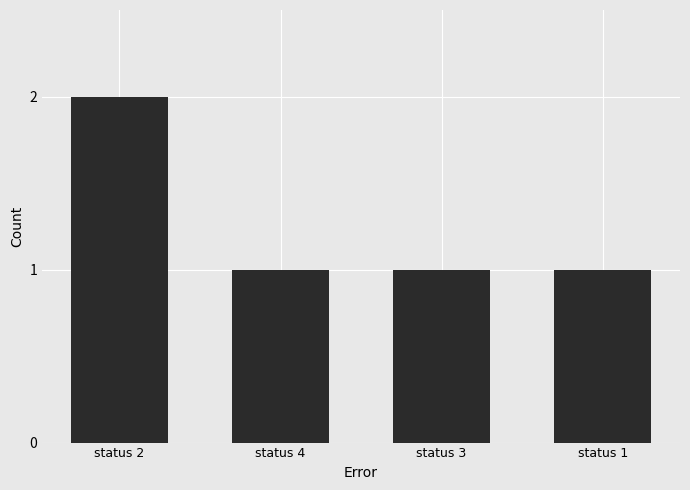

What is the value of the 2nd bar from the left?

1